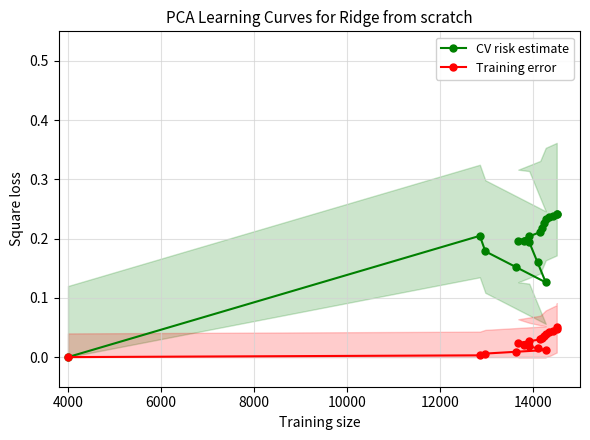

Rank the series by their maximum value, from lowest to highest.

Training error, CV risk estimate